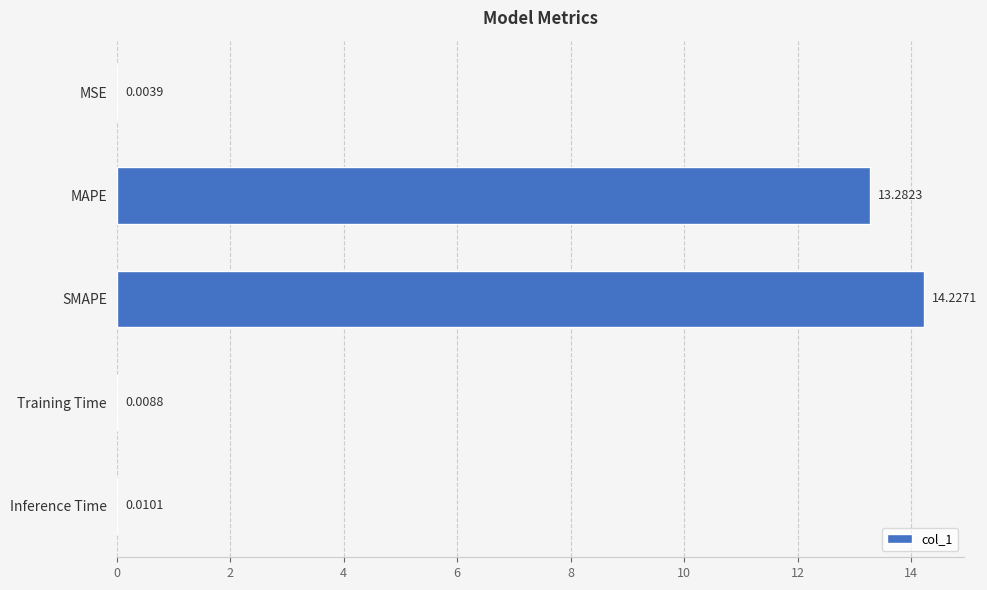

At which label is the value closest to 7?

MAPE